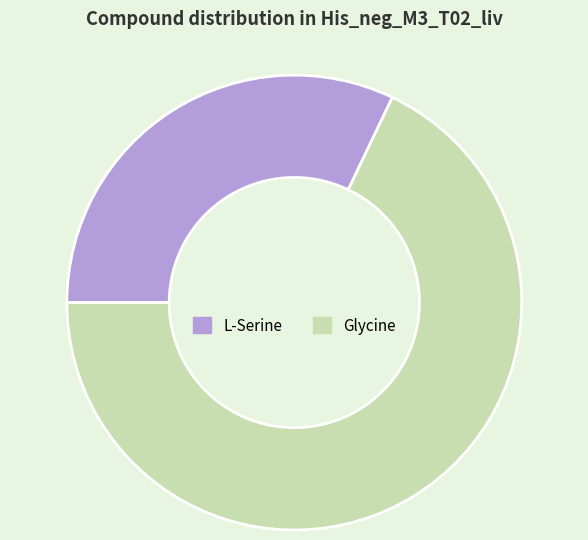

The L-Serine slice represents 19% of the pie. True or false?

False